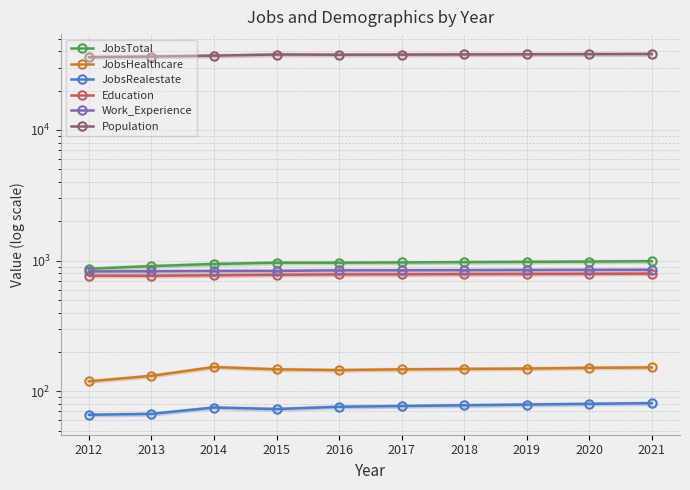

Between 2016 and 2018, which series saw the biggest shift?

Population